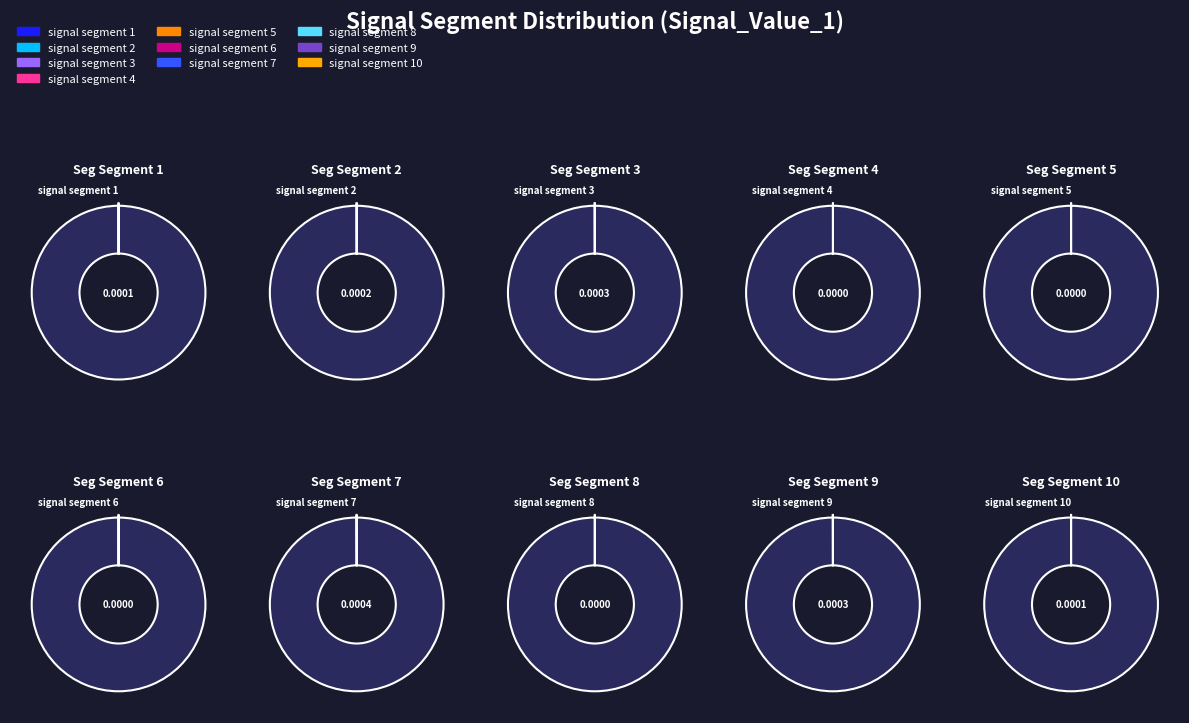

To the nearest percent, what is the difference between the signal segment 2 and signal segment 1 slice percentages?

11%